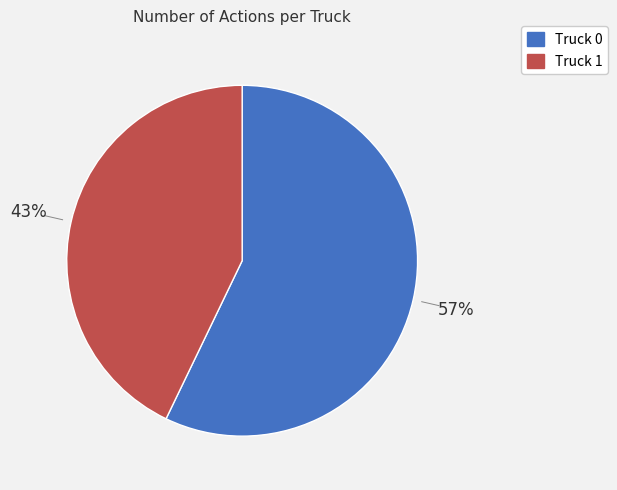

Rank the categories by value from lowest to highest.

Truck 1, Truck 0